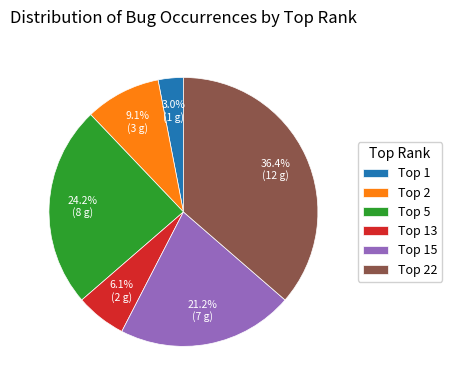

Which category has the biggest portion of the pie?

Top 22